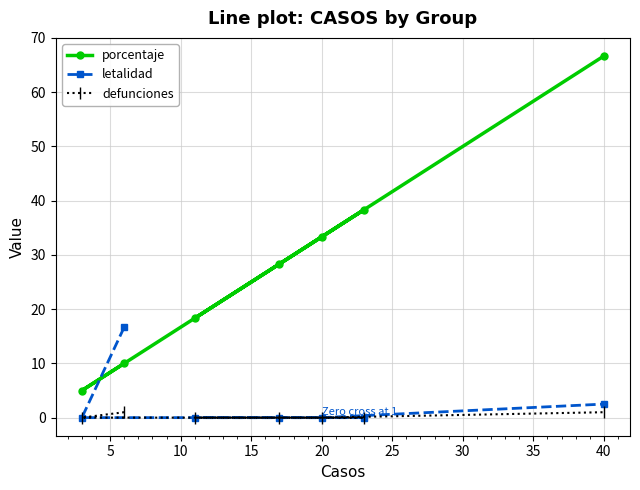

True or false: porcentaje and letalidad intersect in this chart.

True